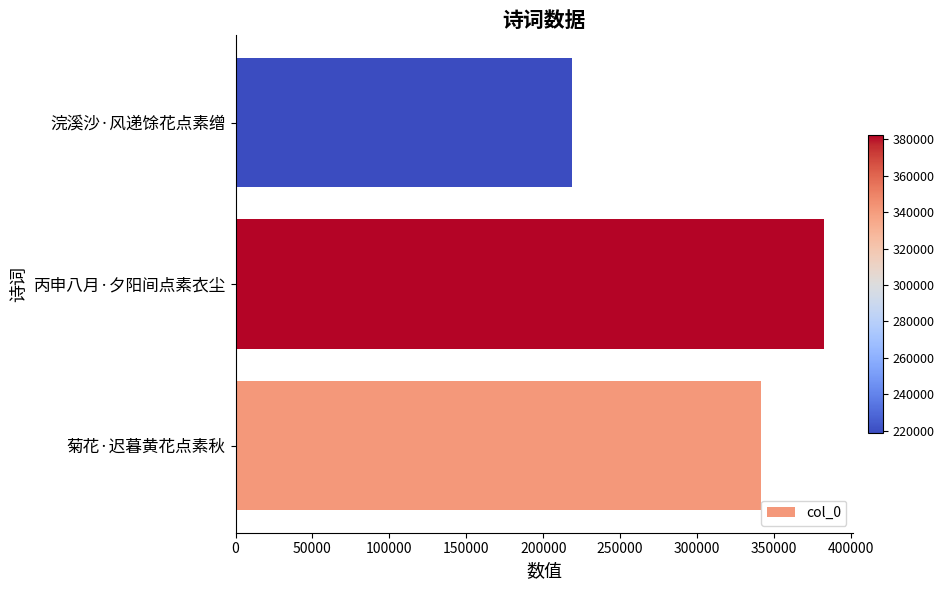

Reading bottom to top, transcribe all the data shown in this chart.

341549	382497	218554